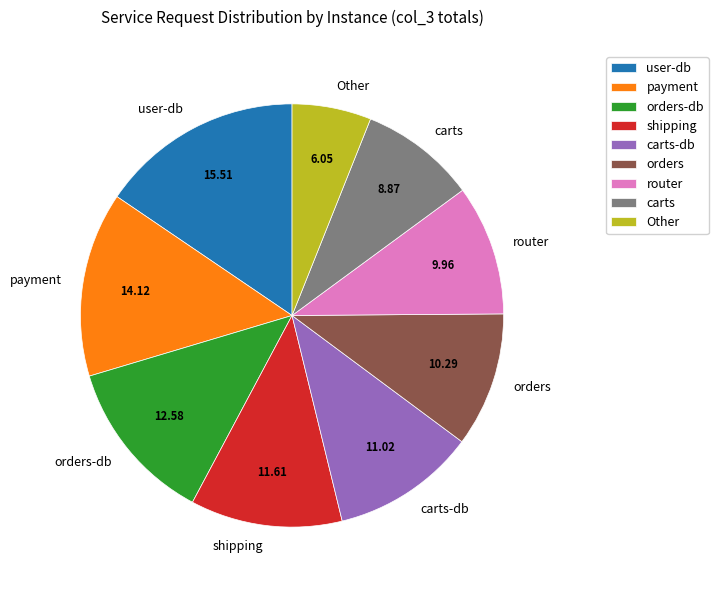

Does any single category account for the majority?

No